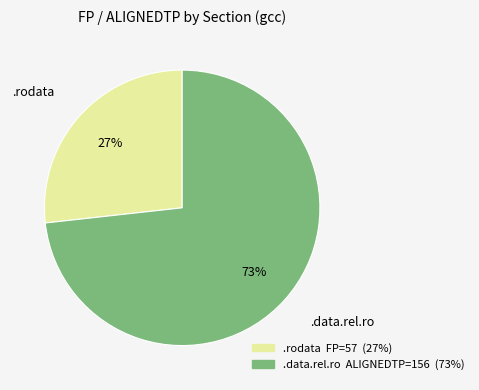

Is it true that .rodata is 16% of the pie?

False